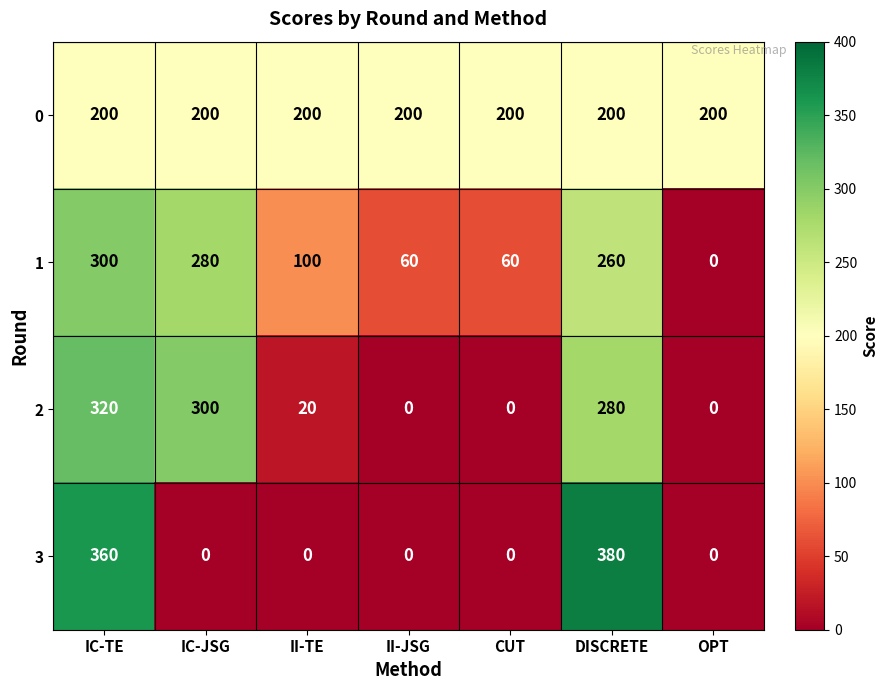

What is the greatest value displayed?

380